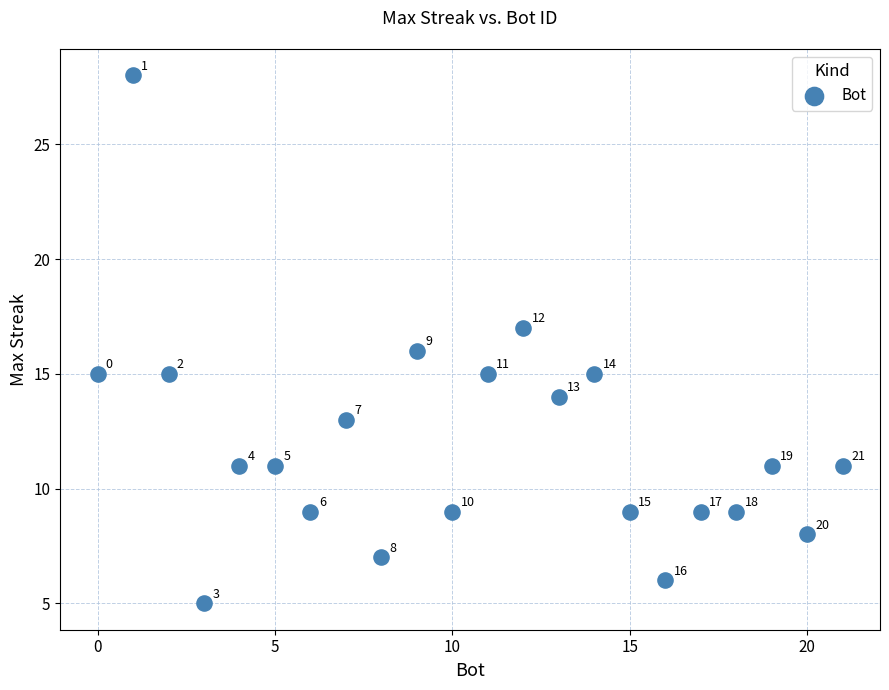

What Y value in the scatter plot is closest to 16?

16